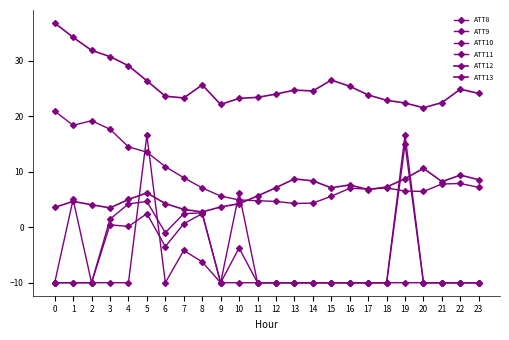

Does the chart have visible grid lines?

No